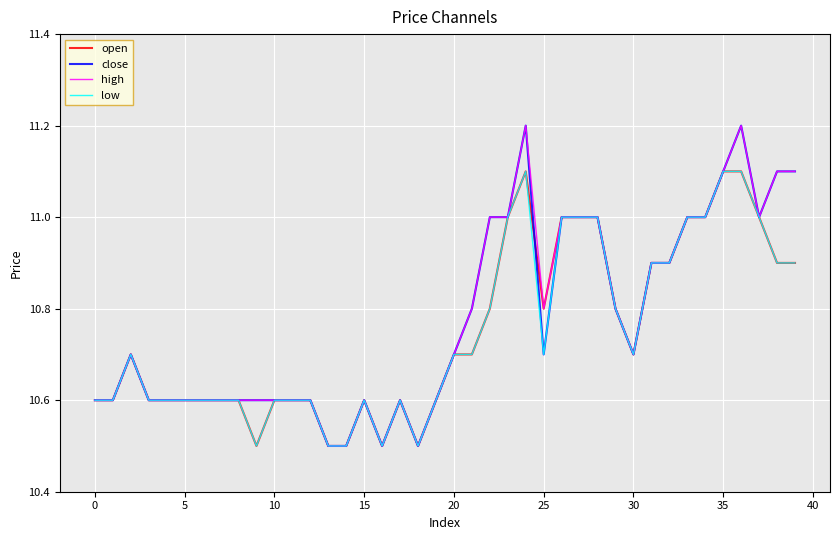

What is the maximum value shown in the chart?

11.2